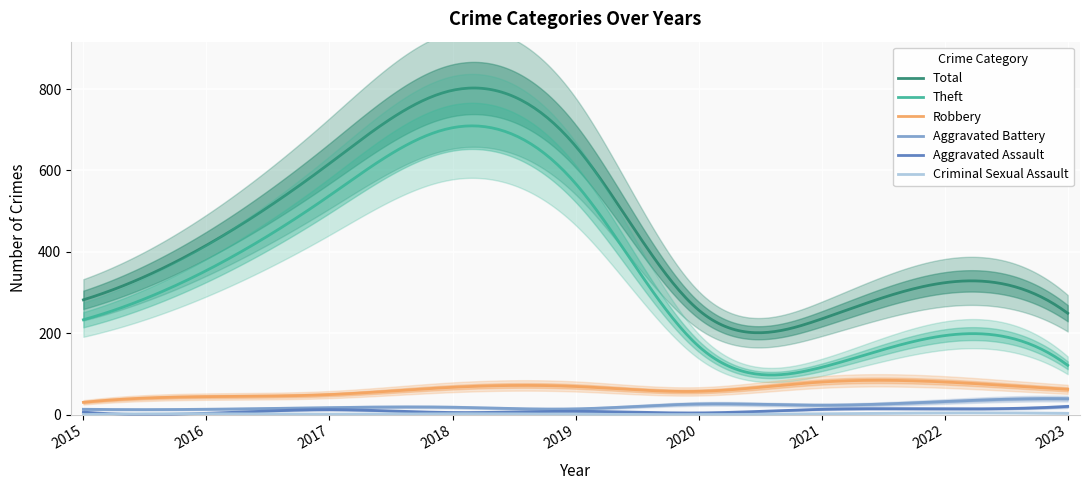

What is the minimum value for Total?

201.0